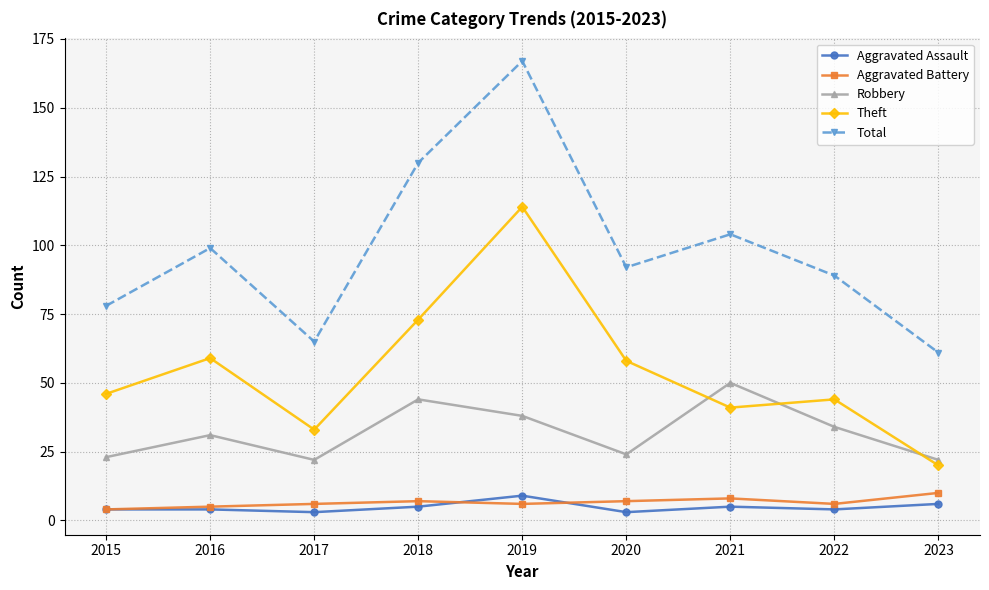

Where does the Total series first go above 92?

2016